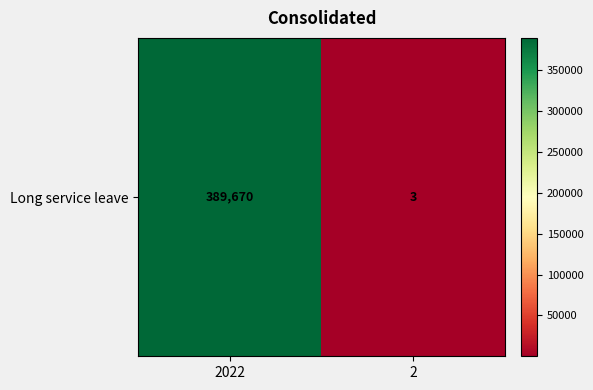

At which category does the chart reach its peak across all series?

2022